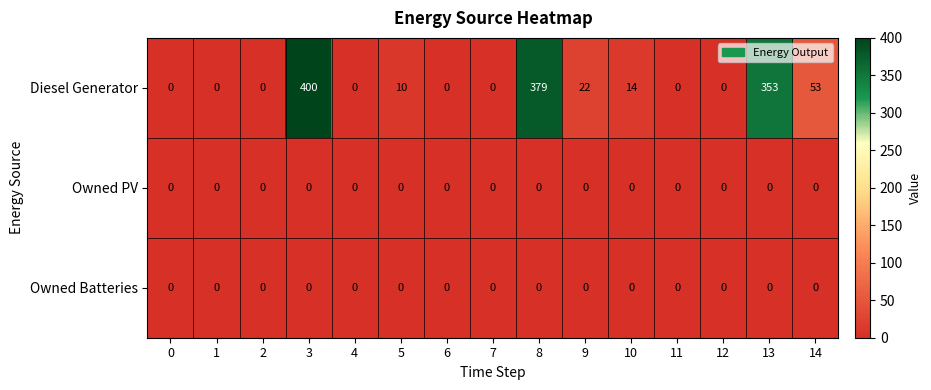

Which series has the largest total across all categories?

Diesel Generator